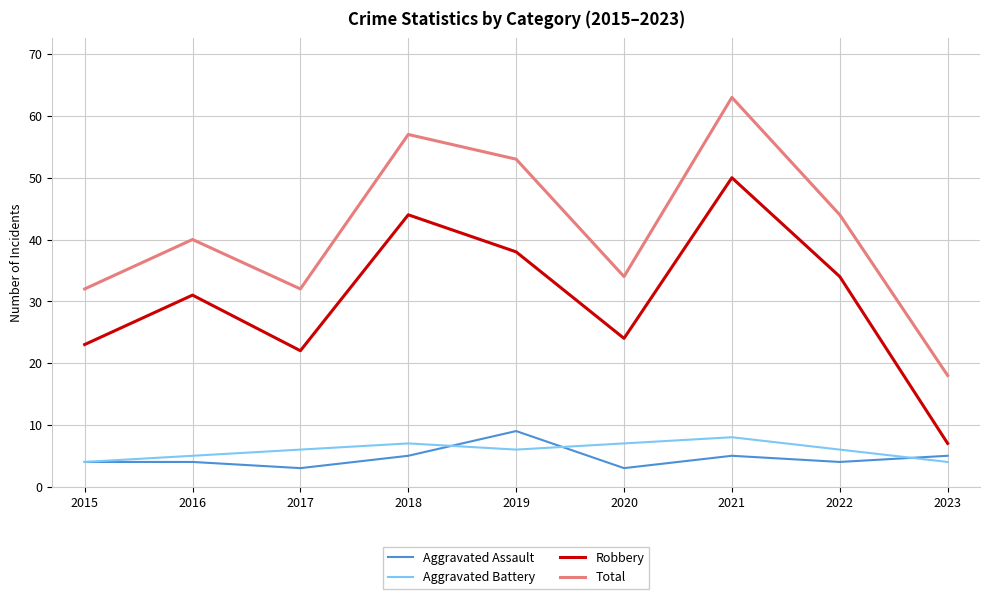

What is the maximum value shown in the chart?

63